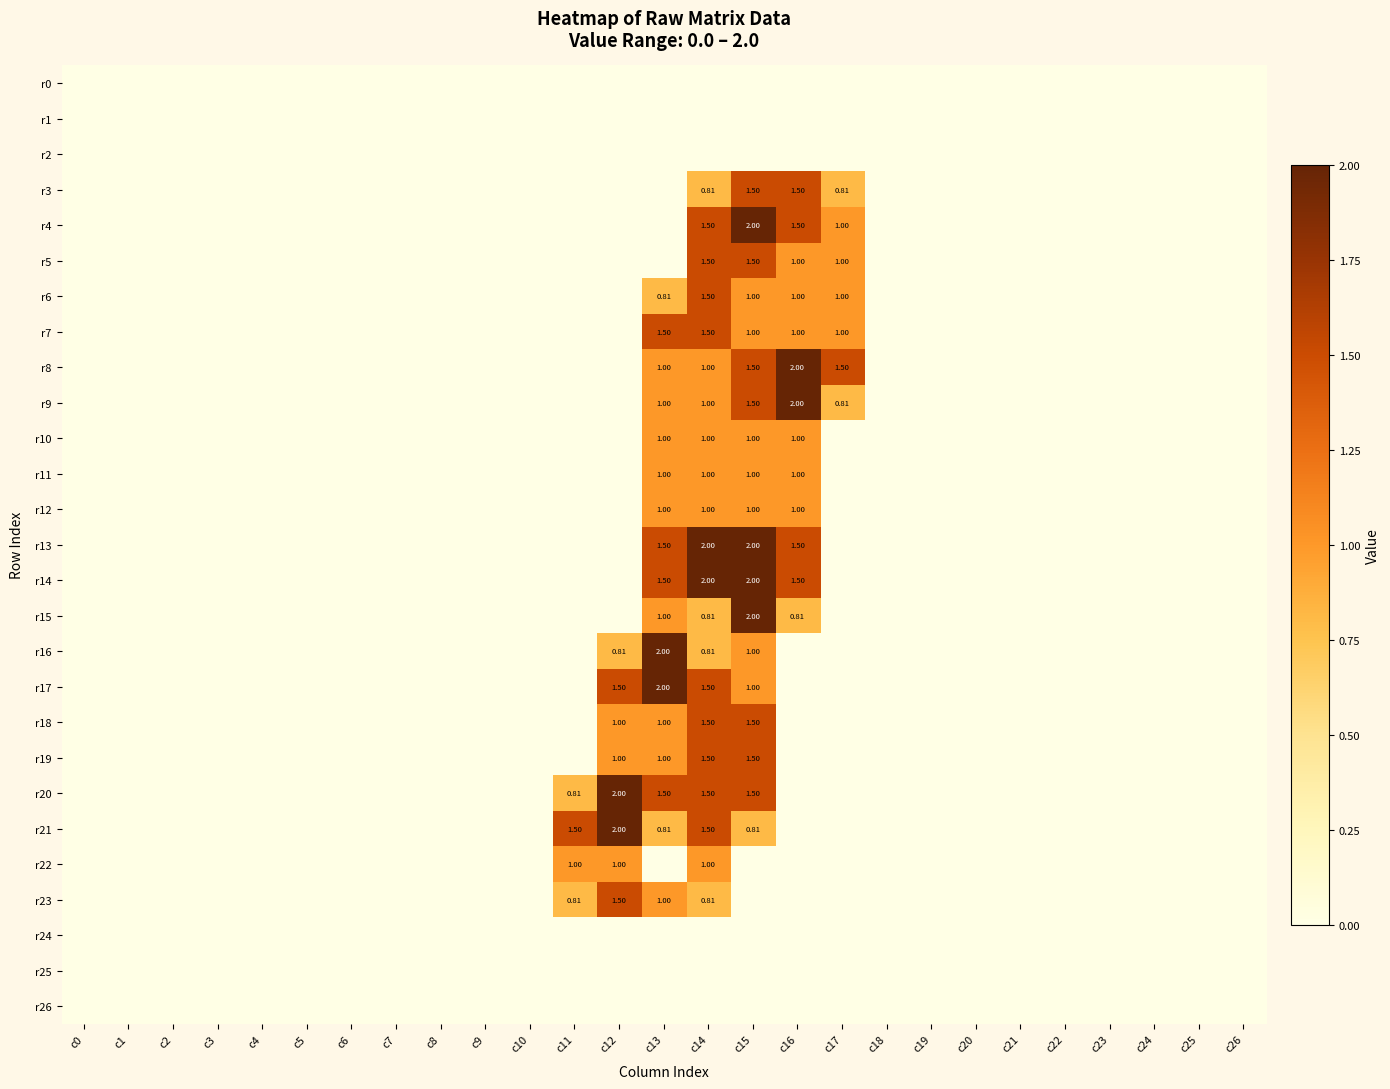

Is the value of r6 at c17 greater than the value of r4 at c14?

No